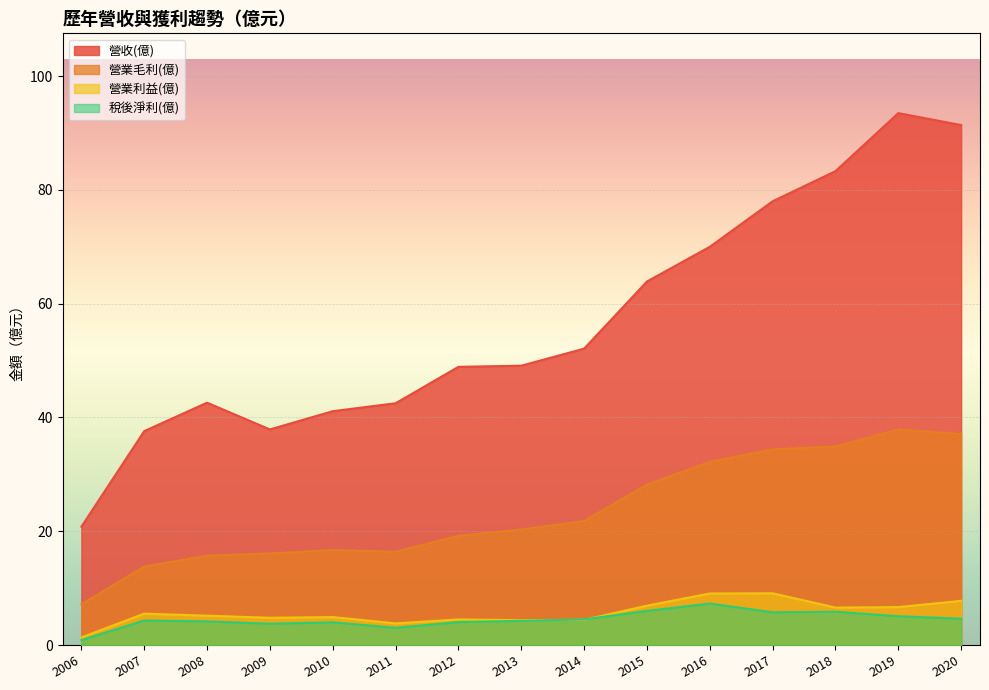

At which label does 稅後淨利(億) first exceed 4?

2007